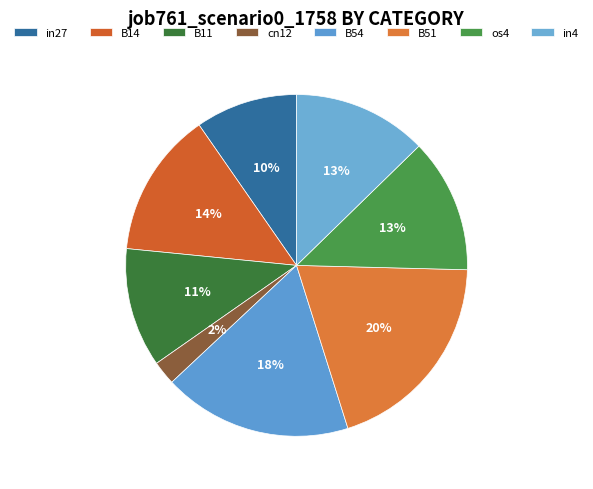

To the nearest percent, what is the average slice percentage?

12%